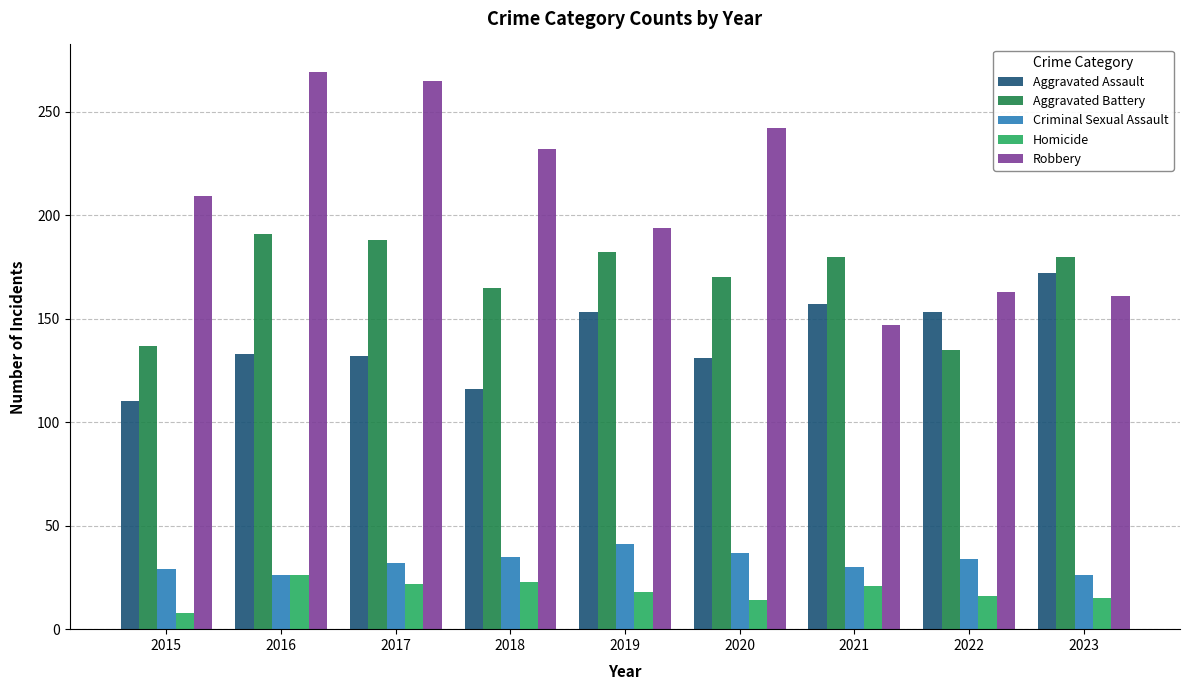

How many categories are shown in the chart?

9